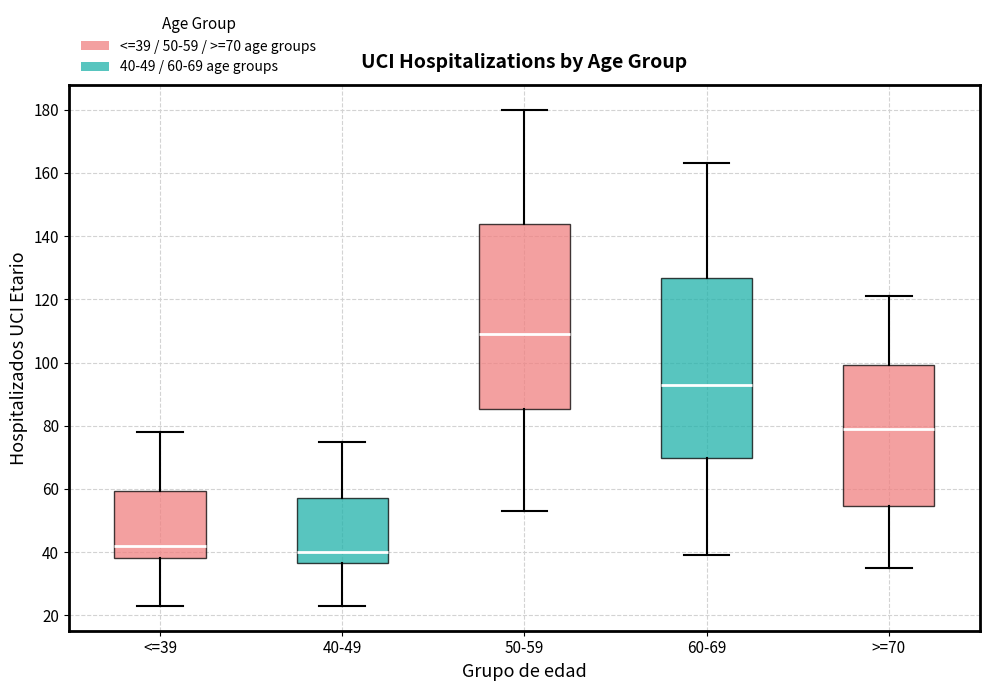

Where does the median line of the box for 60-69 sit on the y-axis? The values are not printed on the chart, so give them approximately, as read against the axis.

94